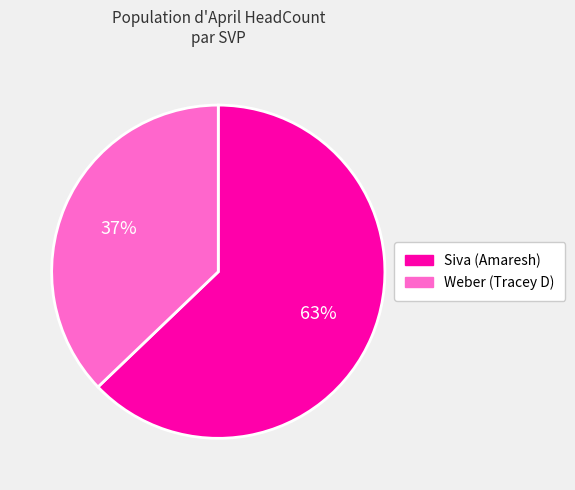

True or false: Siva (Amaresh) accounts for 63% of the total.

True